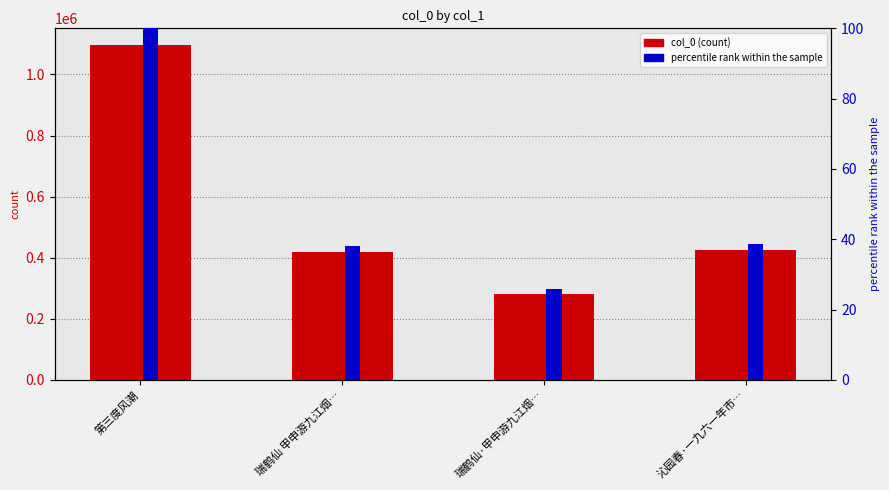

Are the bars grouped side by side (vs. stacked)?

Yes